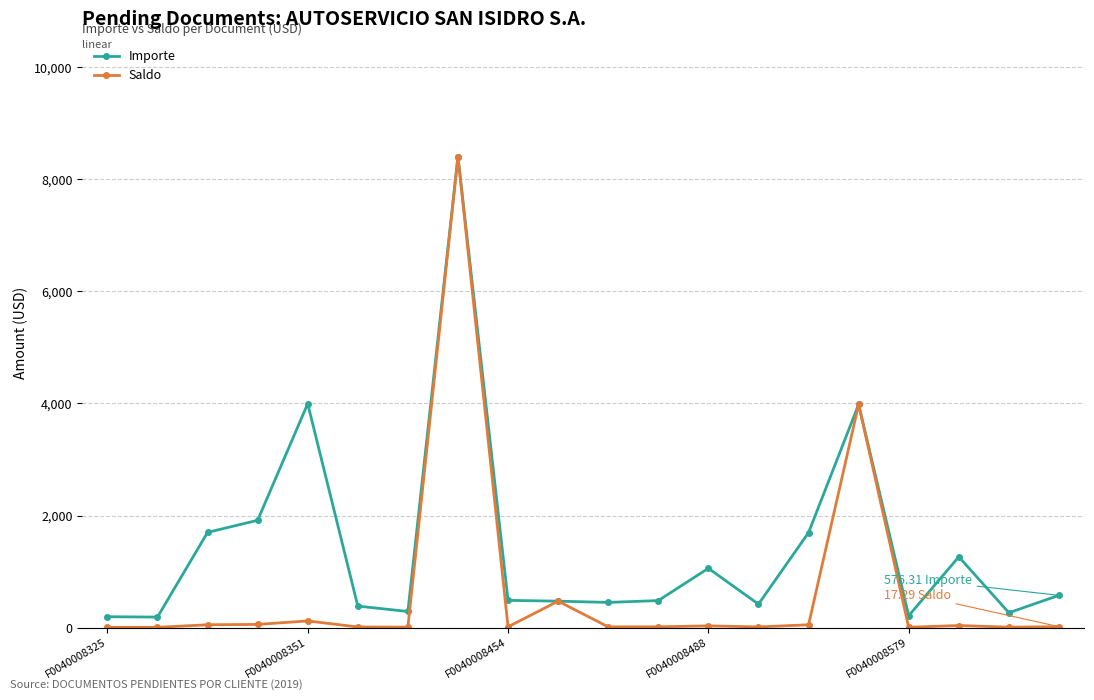

What is the value of the Saldo point at the 15th from the left?

50.9